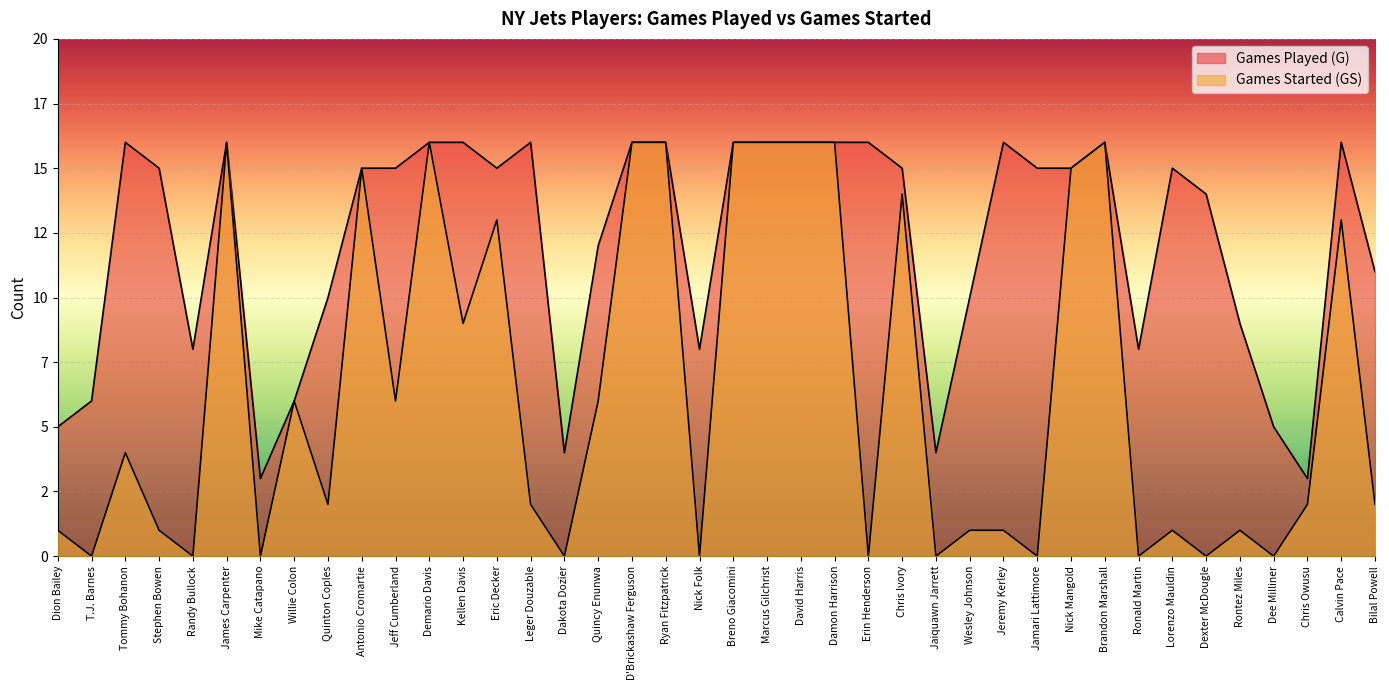

Which has a higher value, Kellen Davis or T.J. Barnes?

Kellen Davis